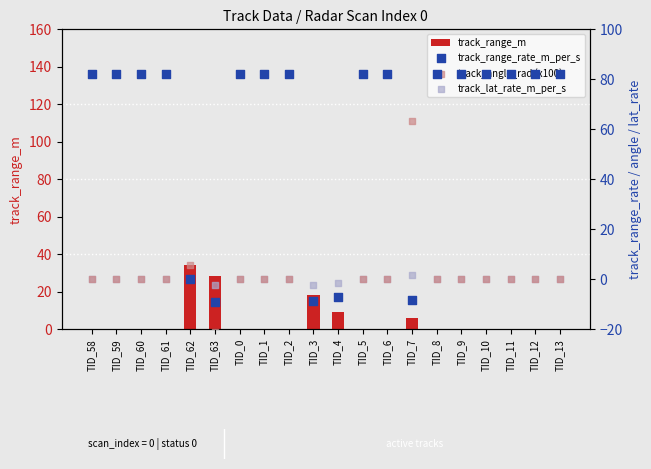

Which series contains the highest Y value?

track_range_rate_m_per_s